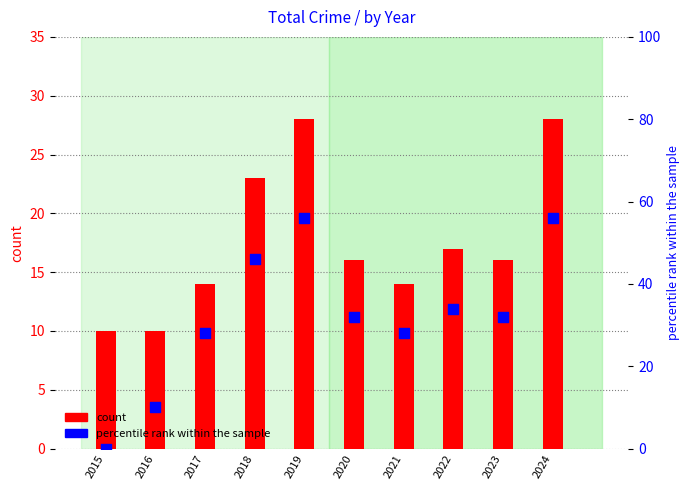

At how many categories does at least one series exceed 41?

3